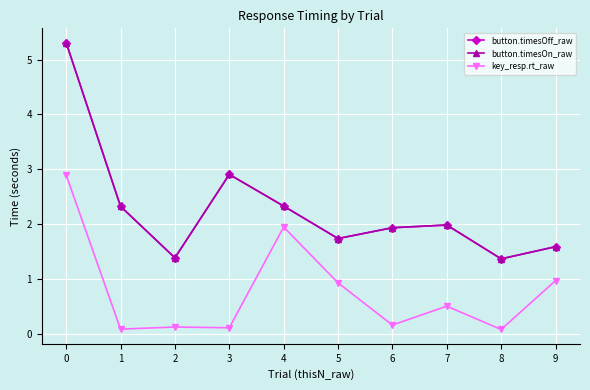

Is the value of button.timesOn_raw at 7 greater than the value of key_resp.rt_raw at 5?

Yes